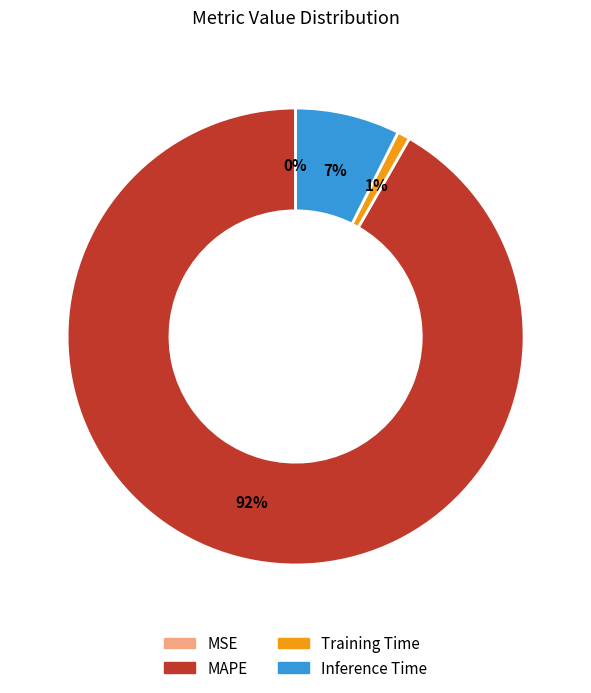

True or false: Training Time accounts for 1% of the total.

True